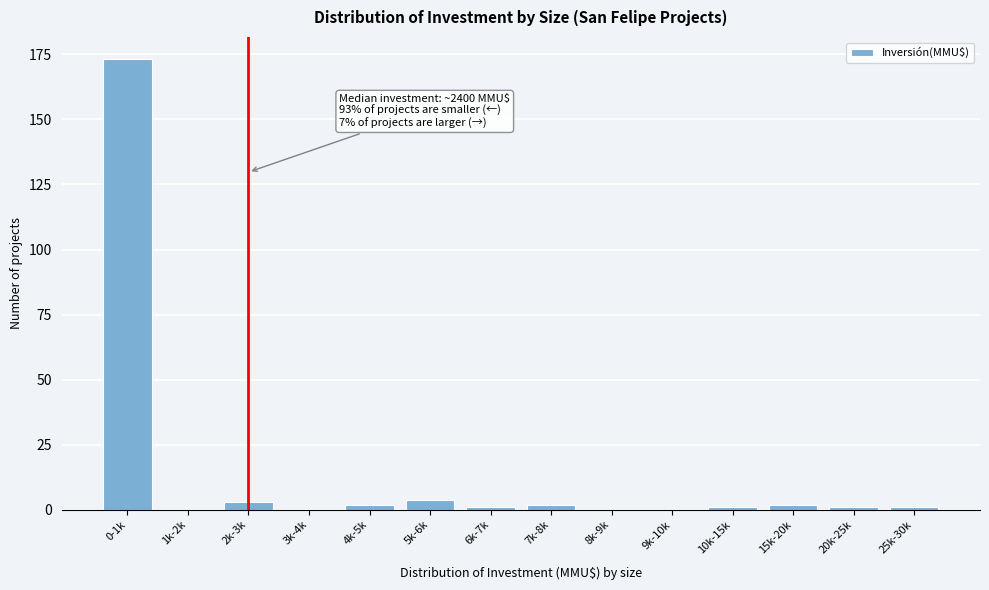

Reading left to right, list all the values displayed in this chart.

0-1k=173	1k-2k=0	2k-3k=3	3k-4k=0	4k-5k=2	5k-6k=4	6k-7k=1	7k-8k=2	8k-9k=0	9k-10k=0	10k-15k=1	15k-20k=2	20k-25k=1	25k-30k=1